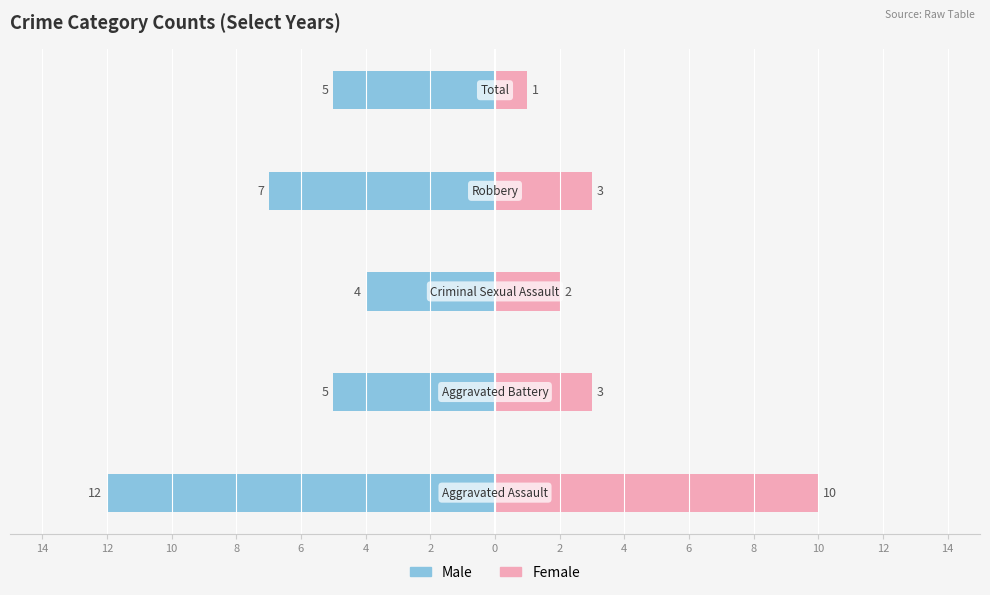

How many values in the Female series exceed 3?

1